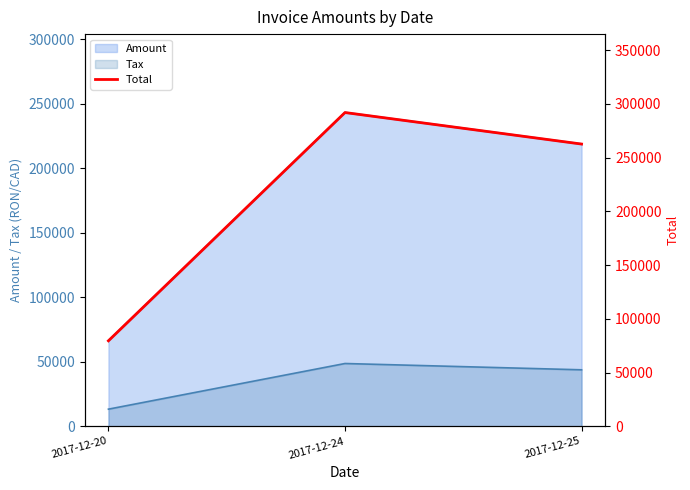

What is the average value?

211395.9